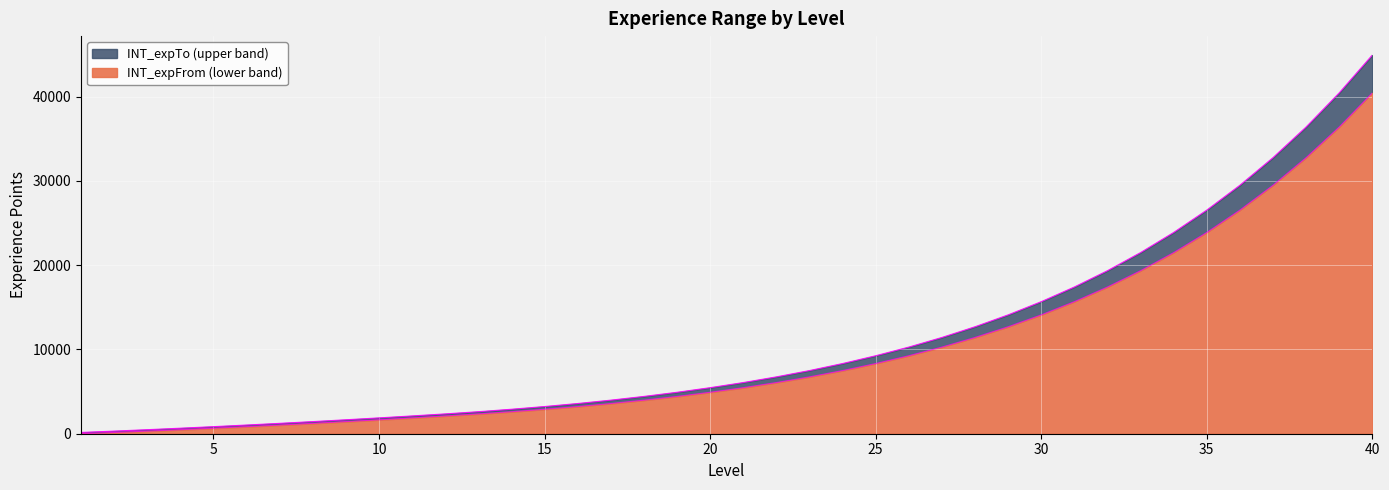

What is the difference between the INT_expTo values at 30 and 29?

1566